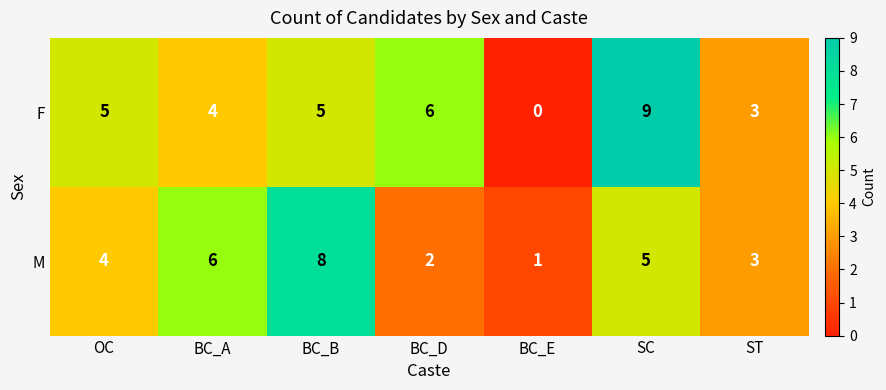

Rank the series by their average value, from lowest to highest.

M, F